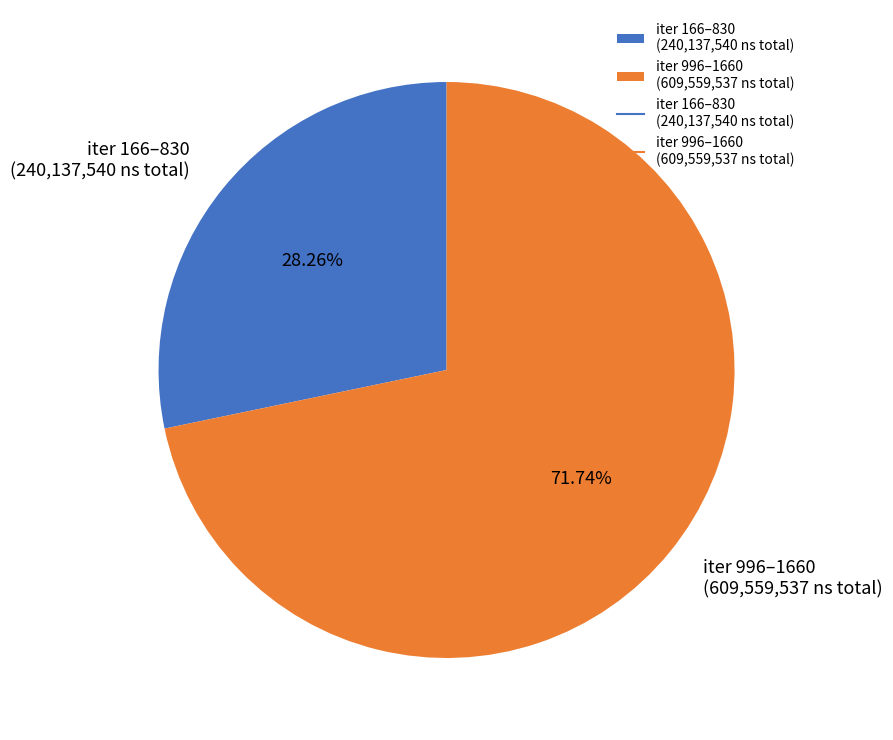

Rank the categories by value from lowest to highest.

iter 166–830 (240,137,540 ns total), iter 996–1660 (609,559,537 ns total)